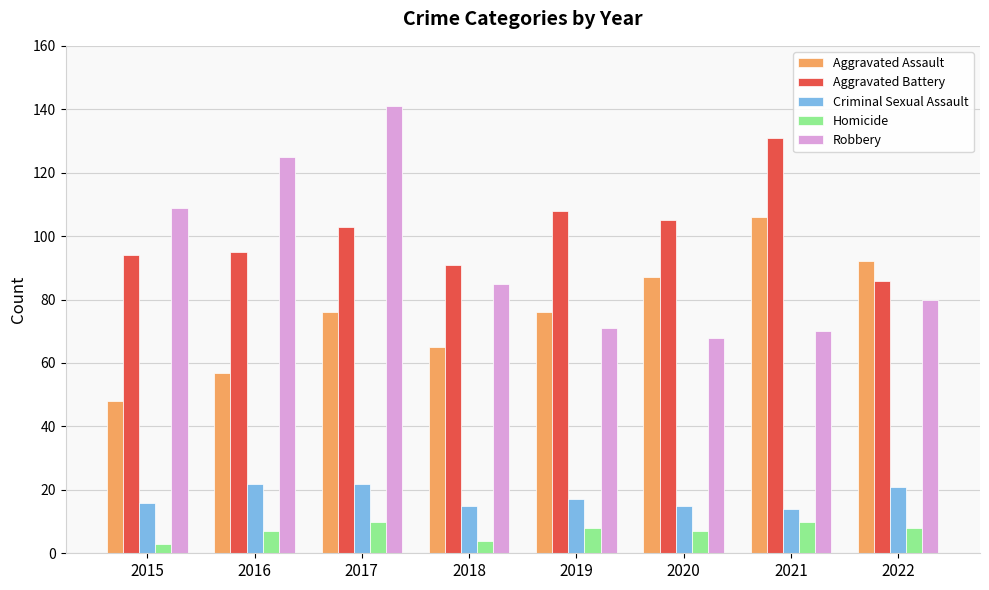

Which series has the largest total across all categories?

Aggravated Battery